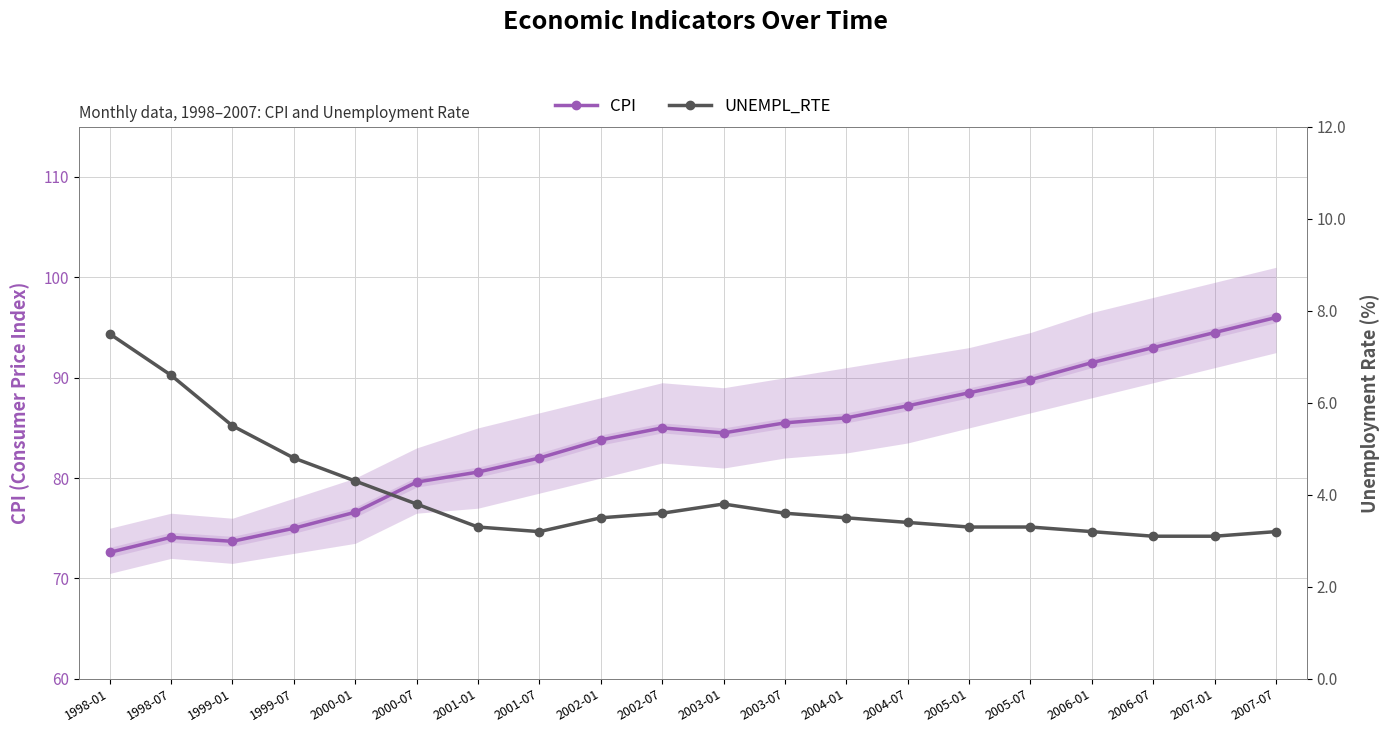

Does the chart display data point markers on the line(s)?

Yes